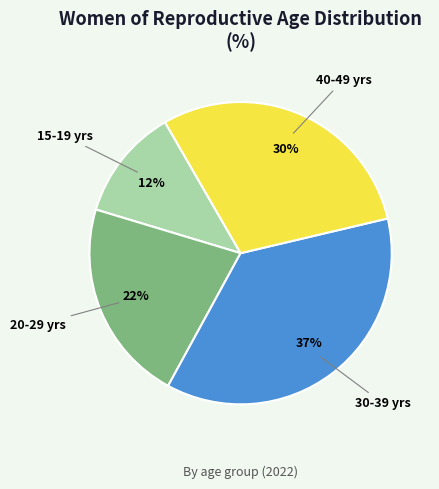

What is the ratio of the value at 20-29 yrs to the value at 40-49 yrs?

0.7